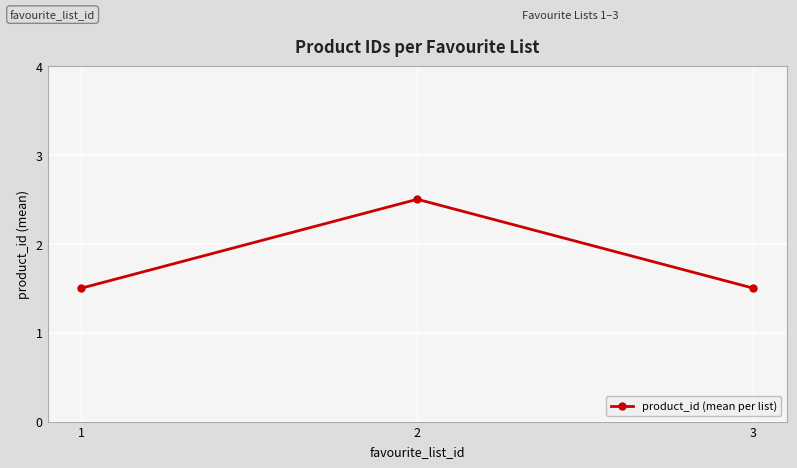

What is the maximum value shown in the chart?

2.5